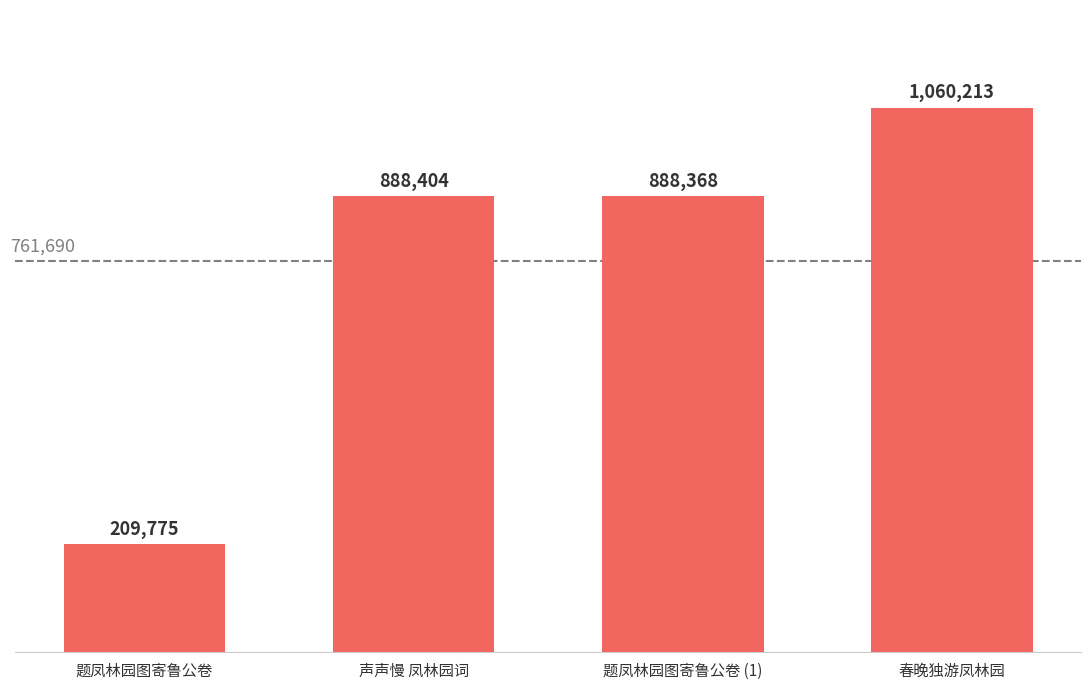

What is the label of the 3rd bar from the left?

题凤林园图寄鲁公卷 (1)